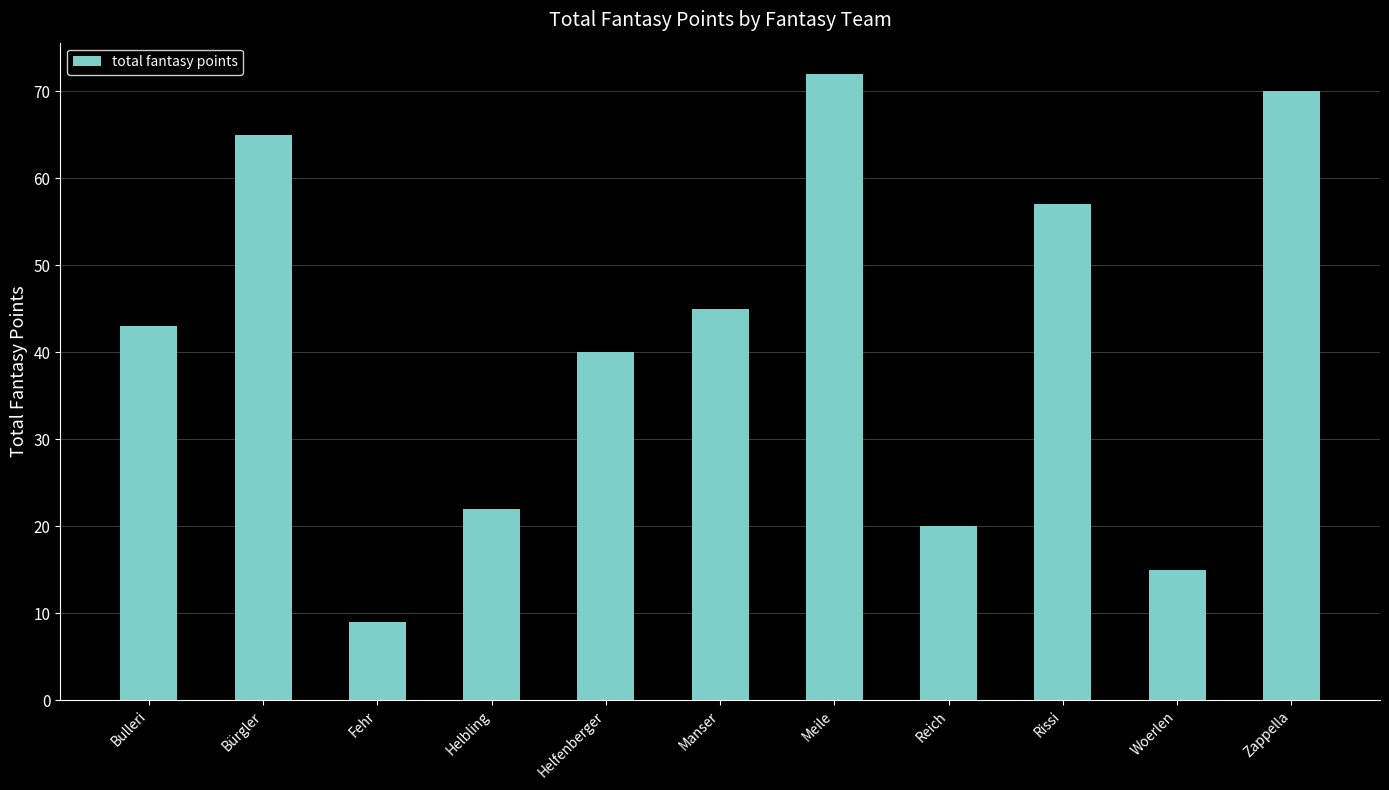

What is the sum of the values at Helbling and Bürgler?

87